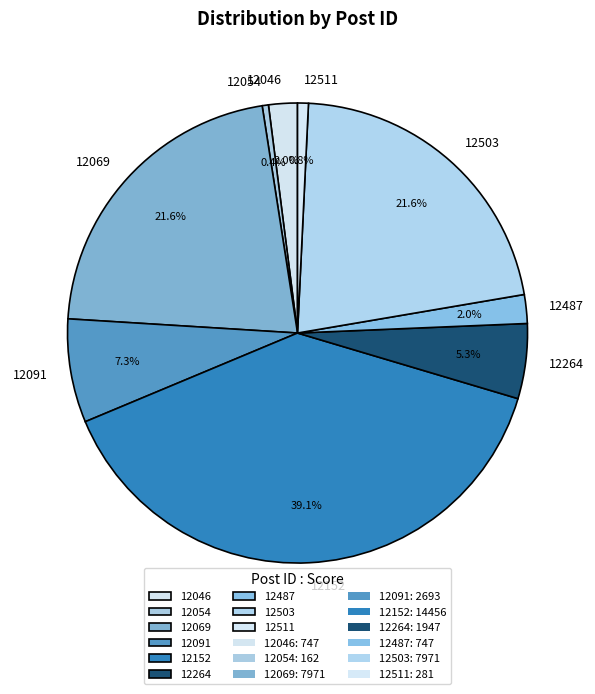

How many segments does this pie chart have?

9